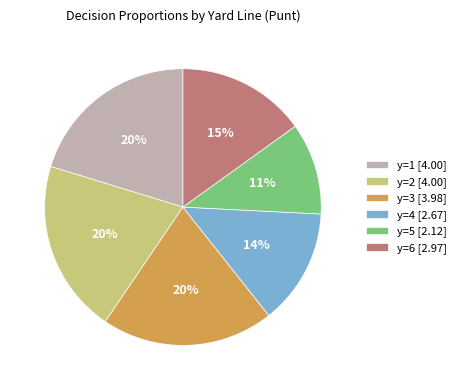

To the nearest percent, what is the combined percentage of y=1 [4.00] and y=3 [3.98]?

40%